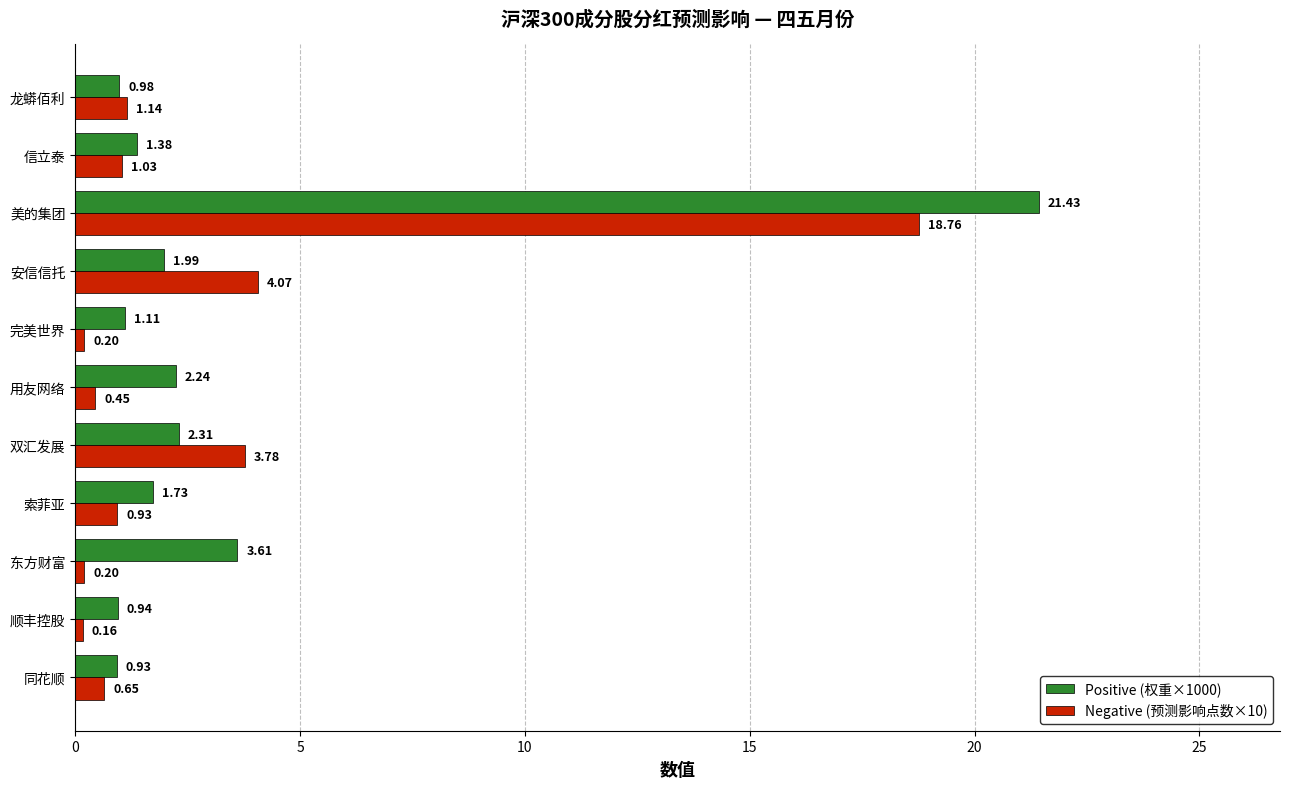

At which category is the sum across all series the highest?

美的集团